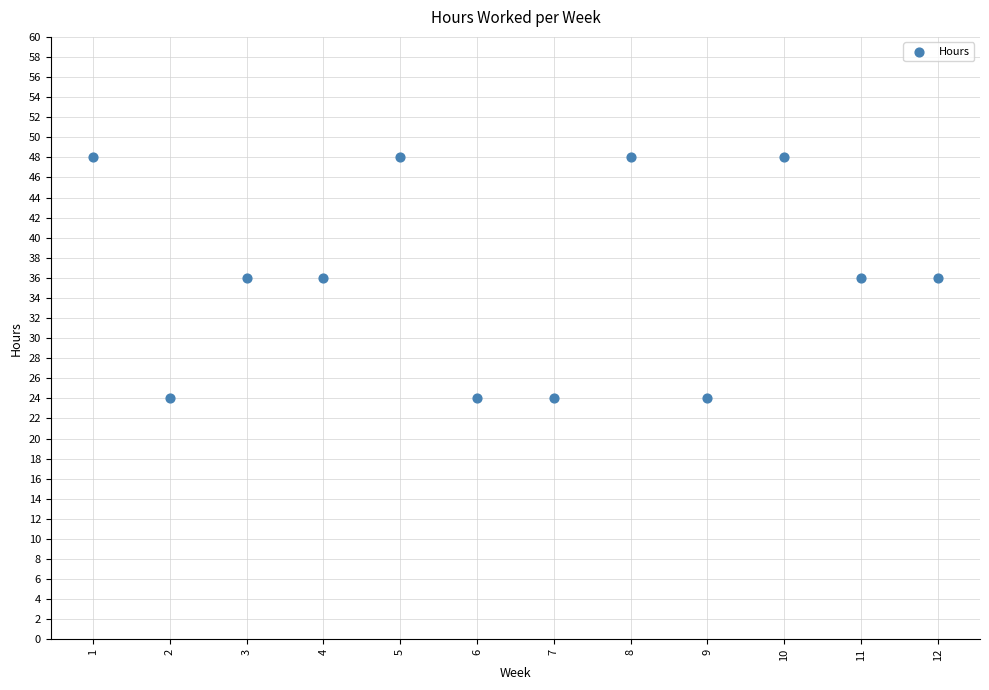

What is the range of Y values (max minus min)?

24